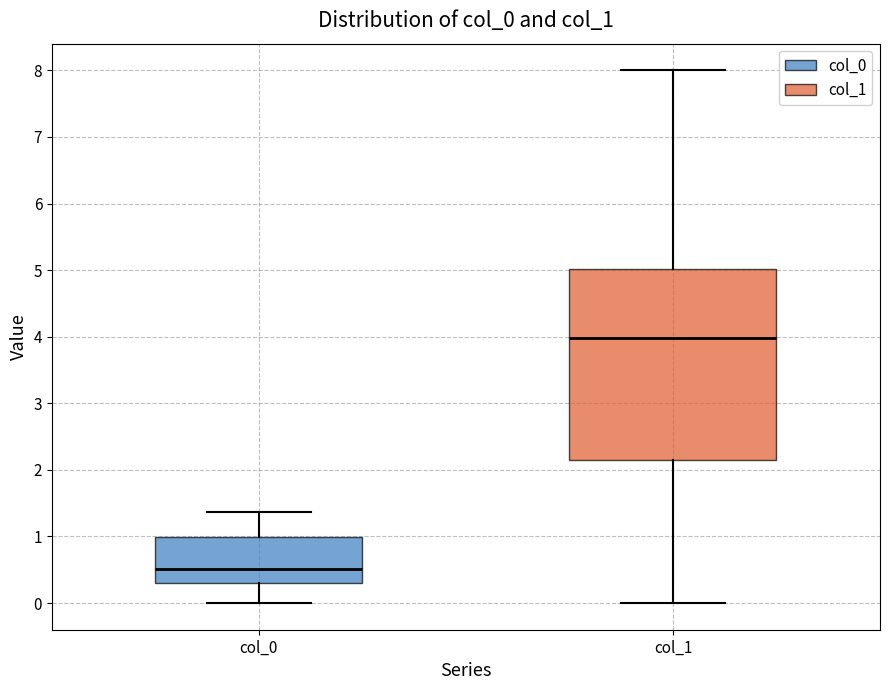

Reading left to right, read every box against the y-axis: the position of its median line, the range the box covers, and the ends of its whiskers. The values are not printed on the chart, so give them approximately, as read against the axis.

col_0: median 0.5, box 0.3 to 1.0, whiskers 0.0 to 1.4
col_1: median 4.0, box 2.1 to 5.0, whiskers 0.0 to 8.0